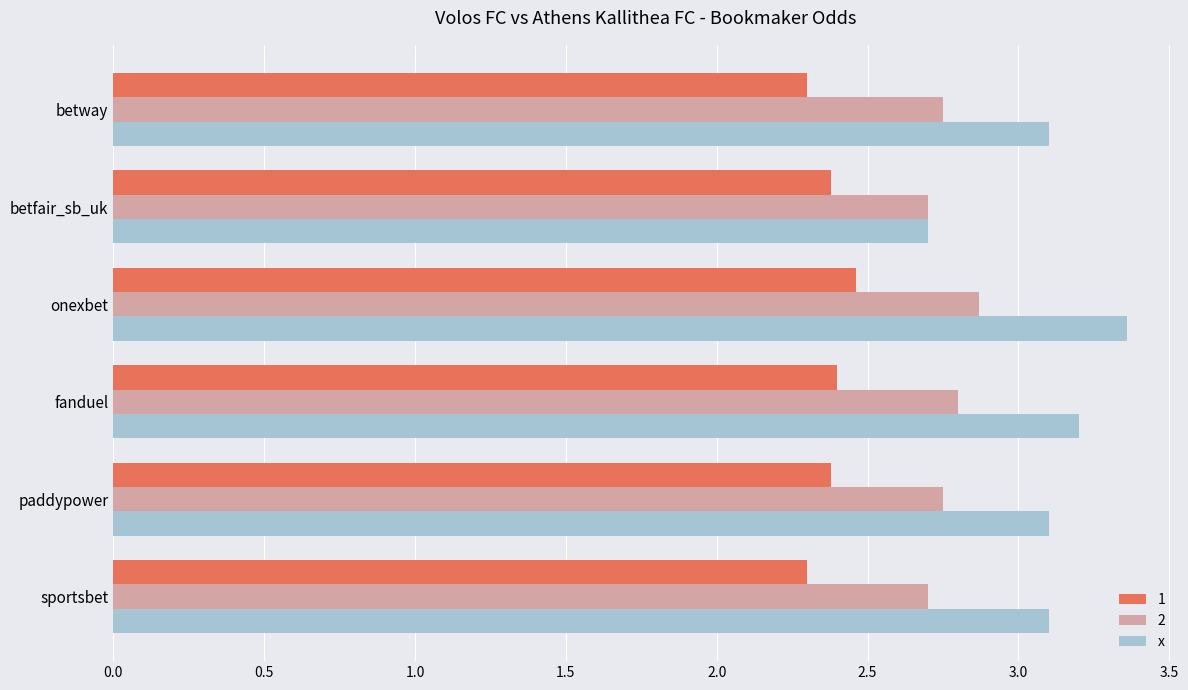

Which category has the highest value in the x series?

onexbet